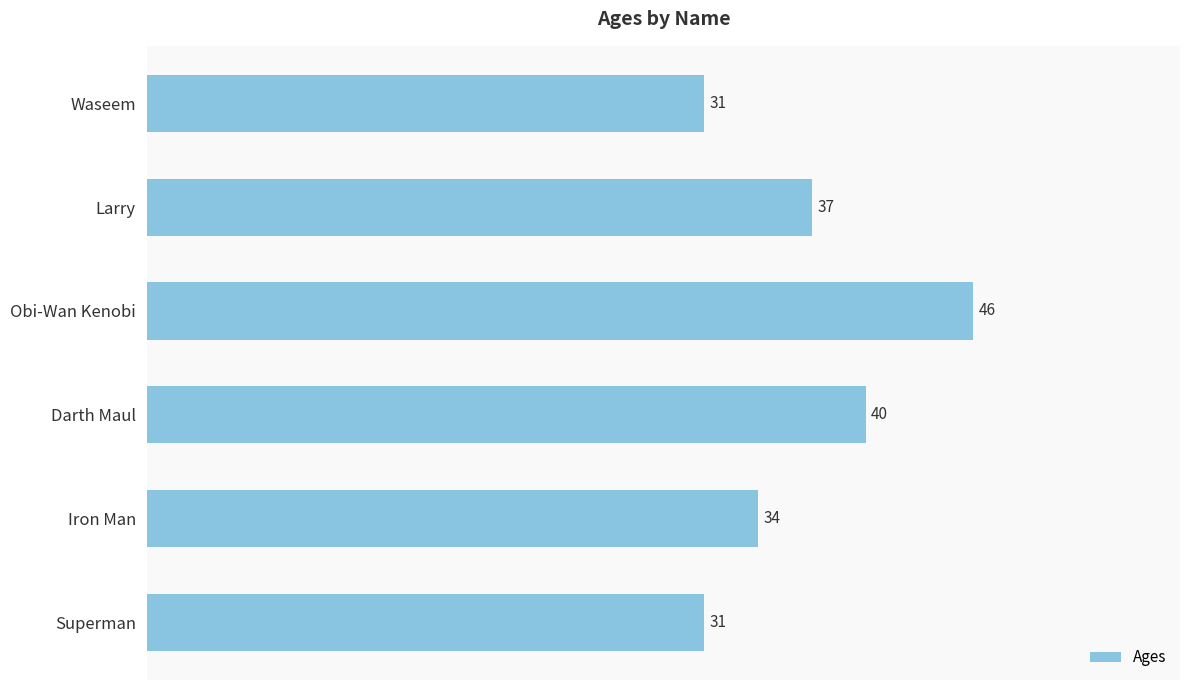

What is the ratio of the value at Superman to the value at Obi-Wan Kenobi?

0.7